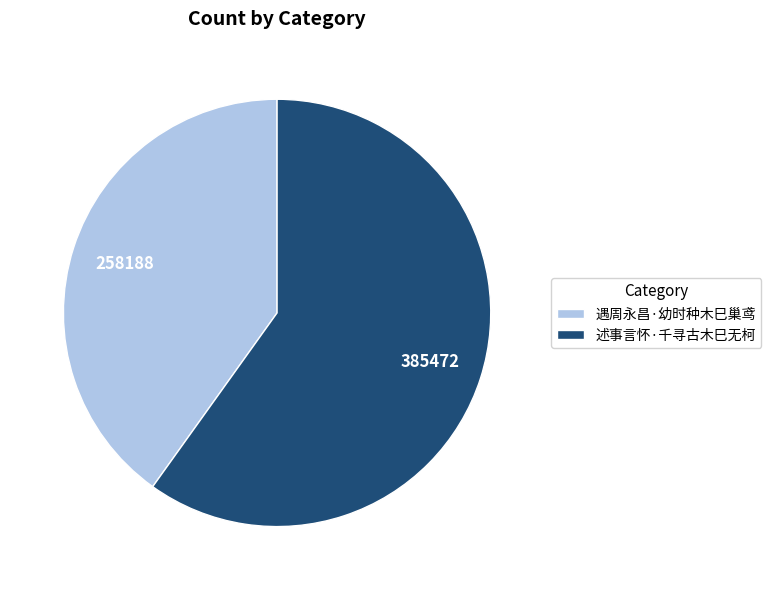

Which has a higher value, 述事言怀·千寻古木巳无柯 or 遇周永昌·幼时种木巳巢鸢?

述事言怀·千寻古木巳无柯